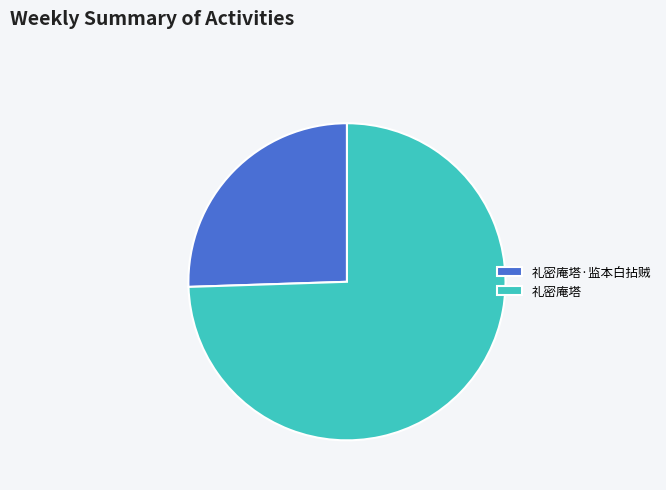

Is the sum of 礼密庵塔·监本白拈贼 and 礼密庵塔 greater than half?

Yes